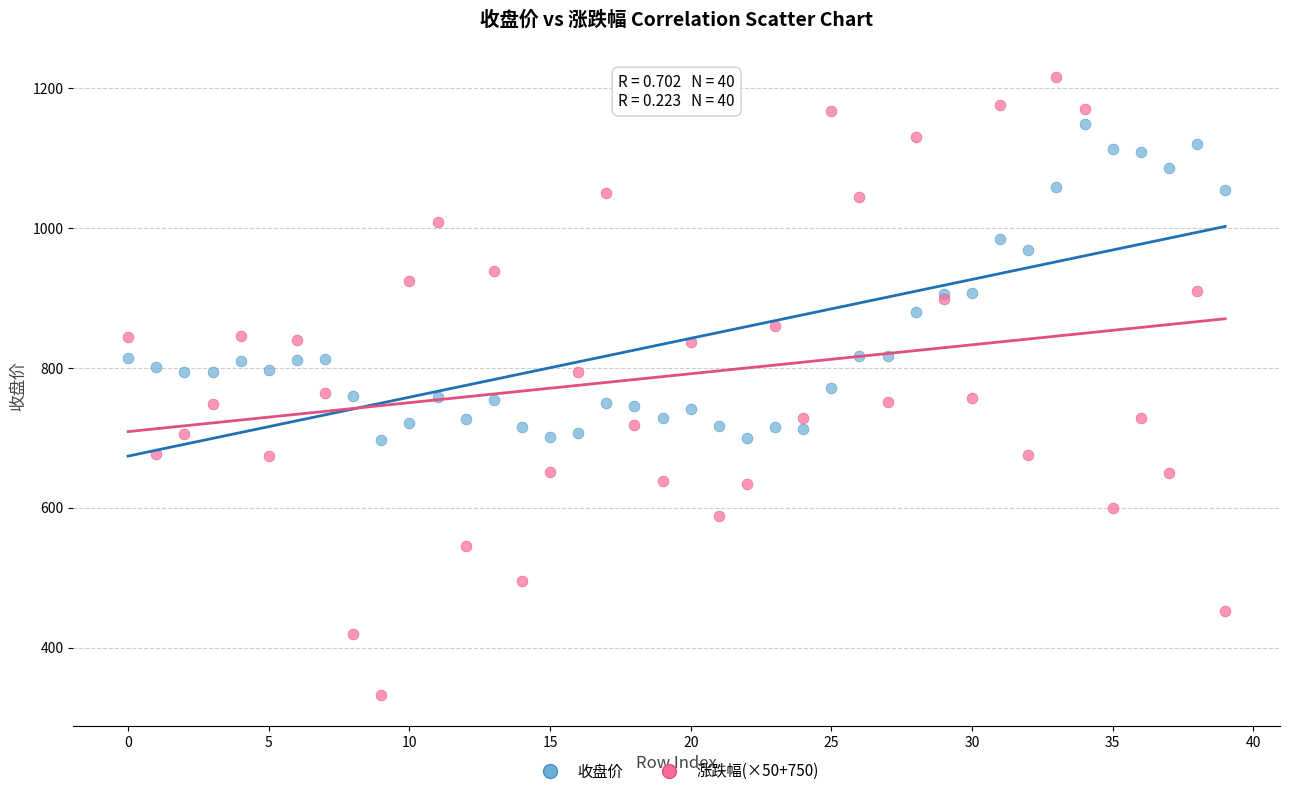

Which series has the largest Y range (max minus min)?

涨跌幅(×50+750)